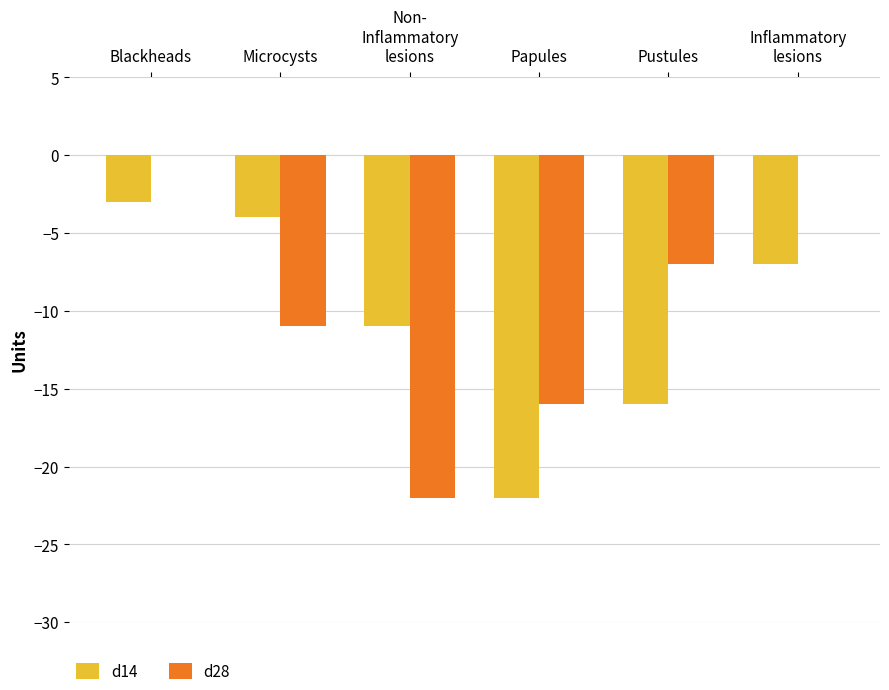

What is the sum of all d28 values?

-56